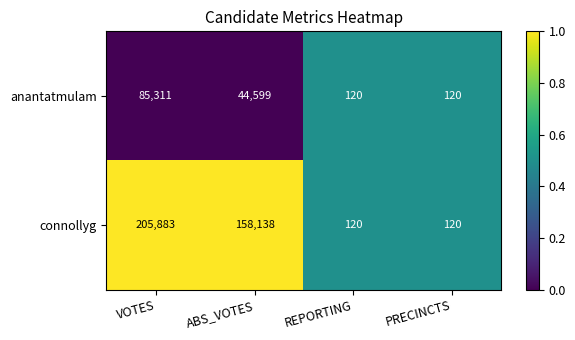

What is the total value across all series at PRECINCTS?

240